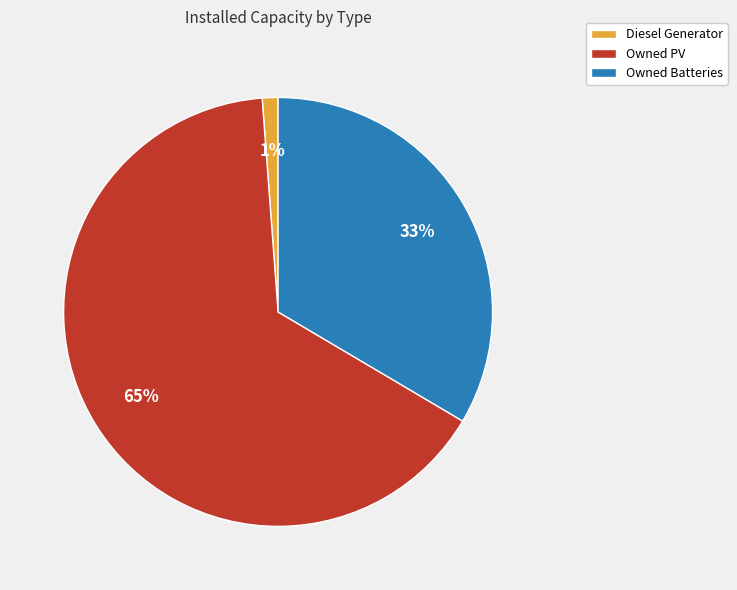

Which slice represents more than half of the pie?

Owned PV